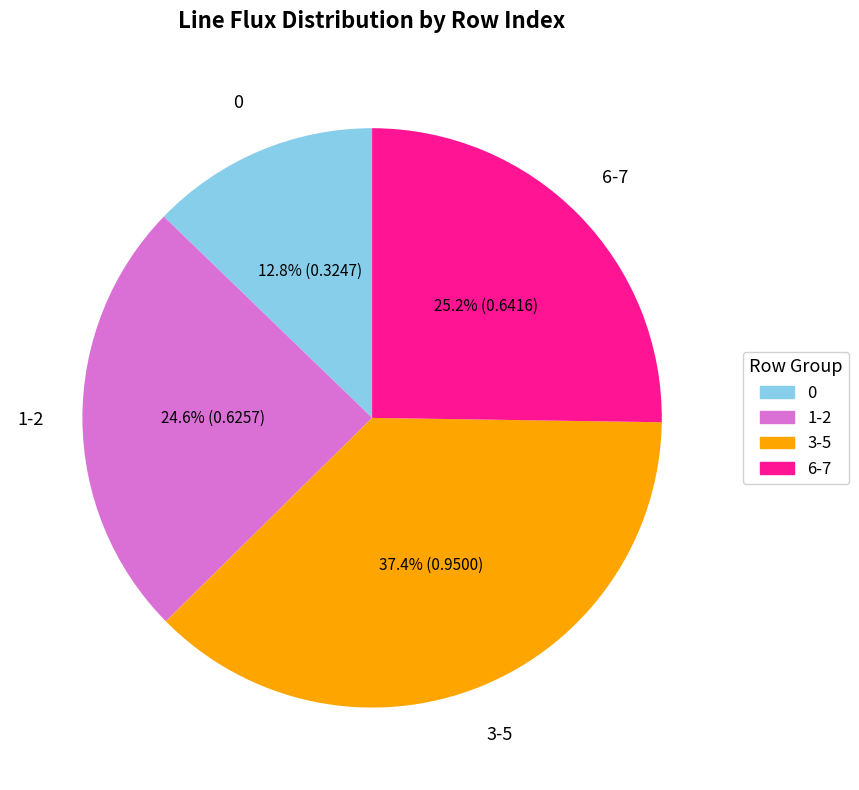

Which category has the biggest portion of the pie?

3-5